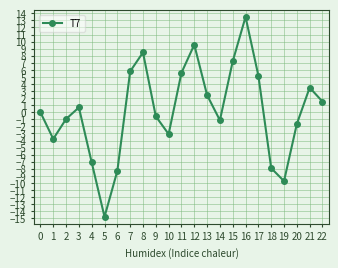

True or false: the data shows 5.6 at 11.

True